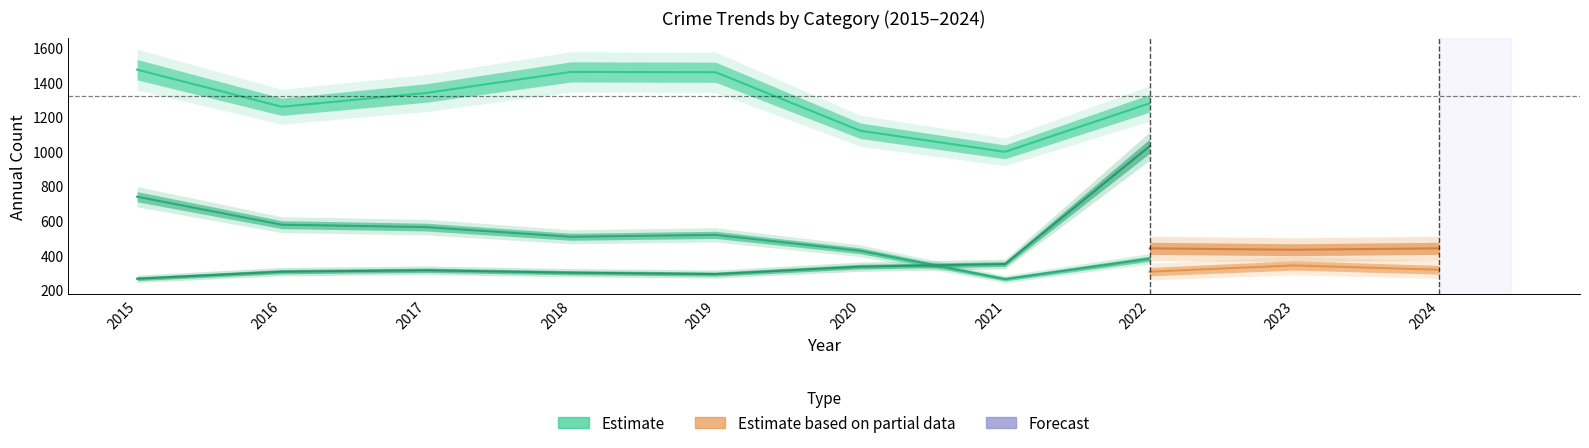

What is the sum of the Motor Vehicle Theft values at 2019 and 2024?

926